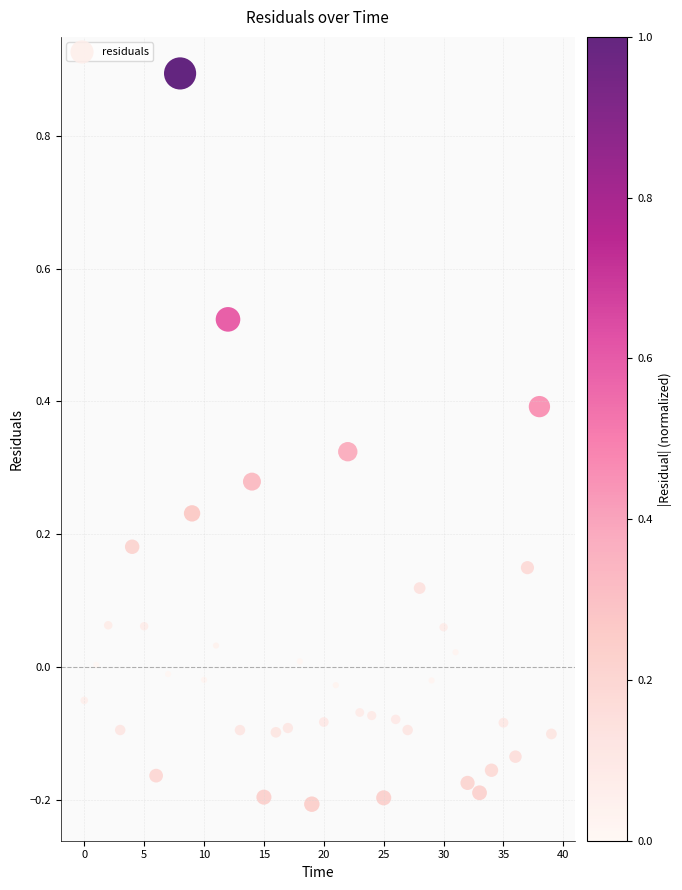

What is the range of Y values (max minus min)?

1.1